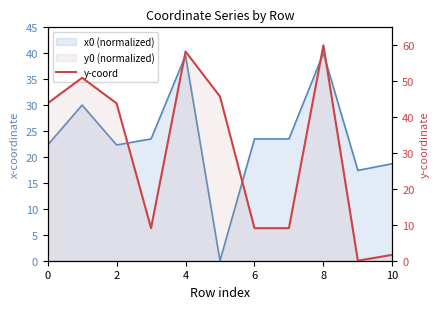

Reading right to left, extract all data points from this chart.

1.7	0.0	60.0	9.1	9.1	45.7	58.3	9.1	43.8	51.0	43.8